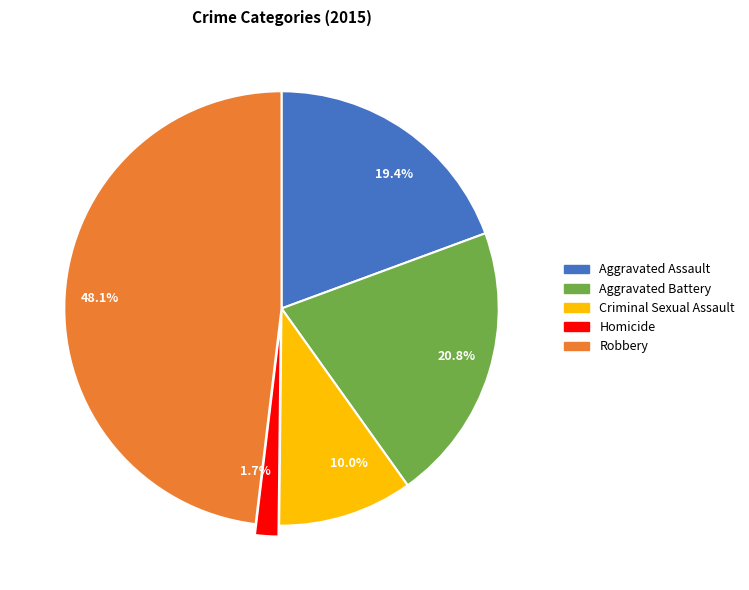

What is the largest slice in the pie chart?

Robbery